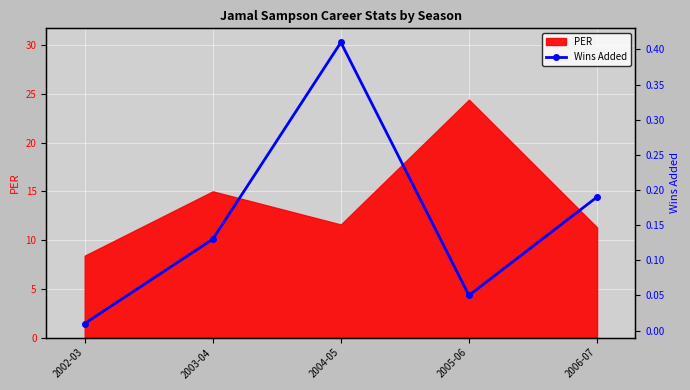

Which category has the lowest value across all series?

2002-03